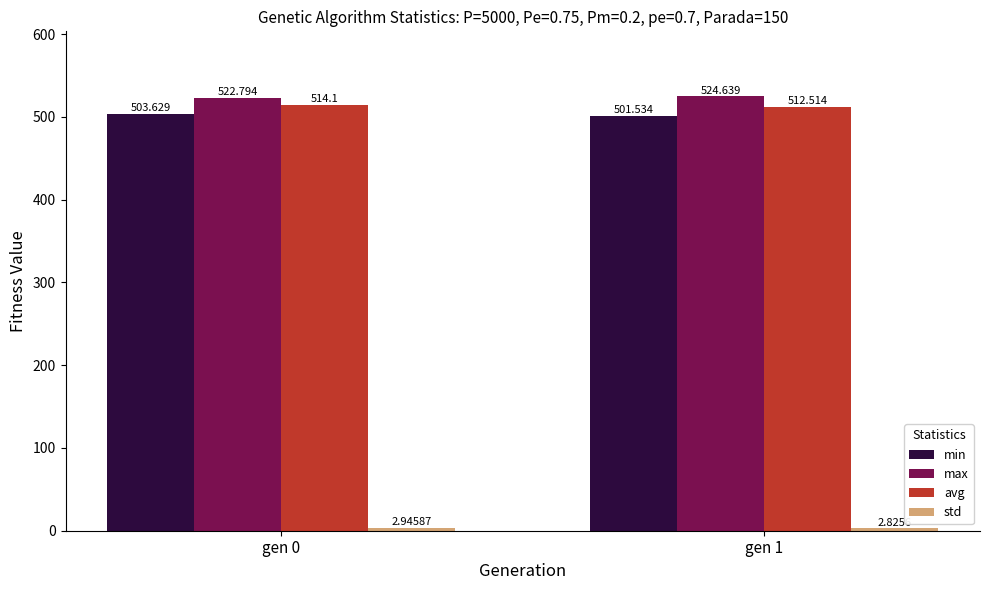

What is the greatest value displayed?

524.6